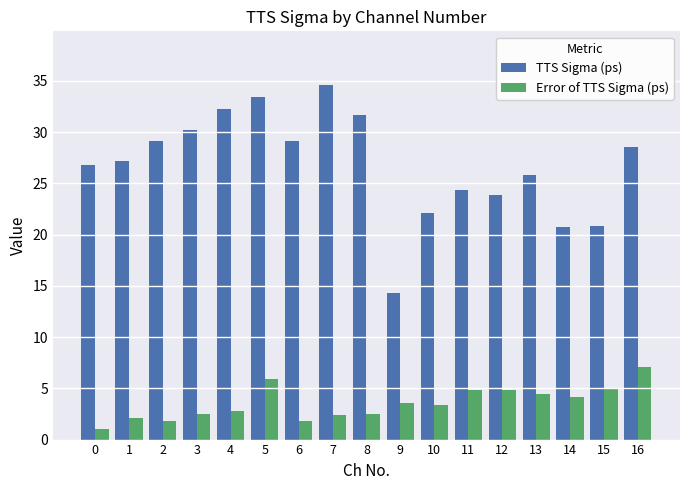

Are the bars grouped side by side (vs. stacked)?

Yes